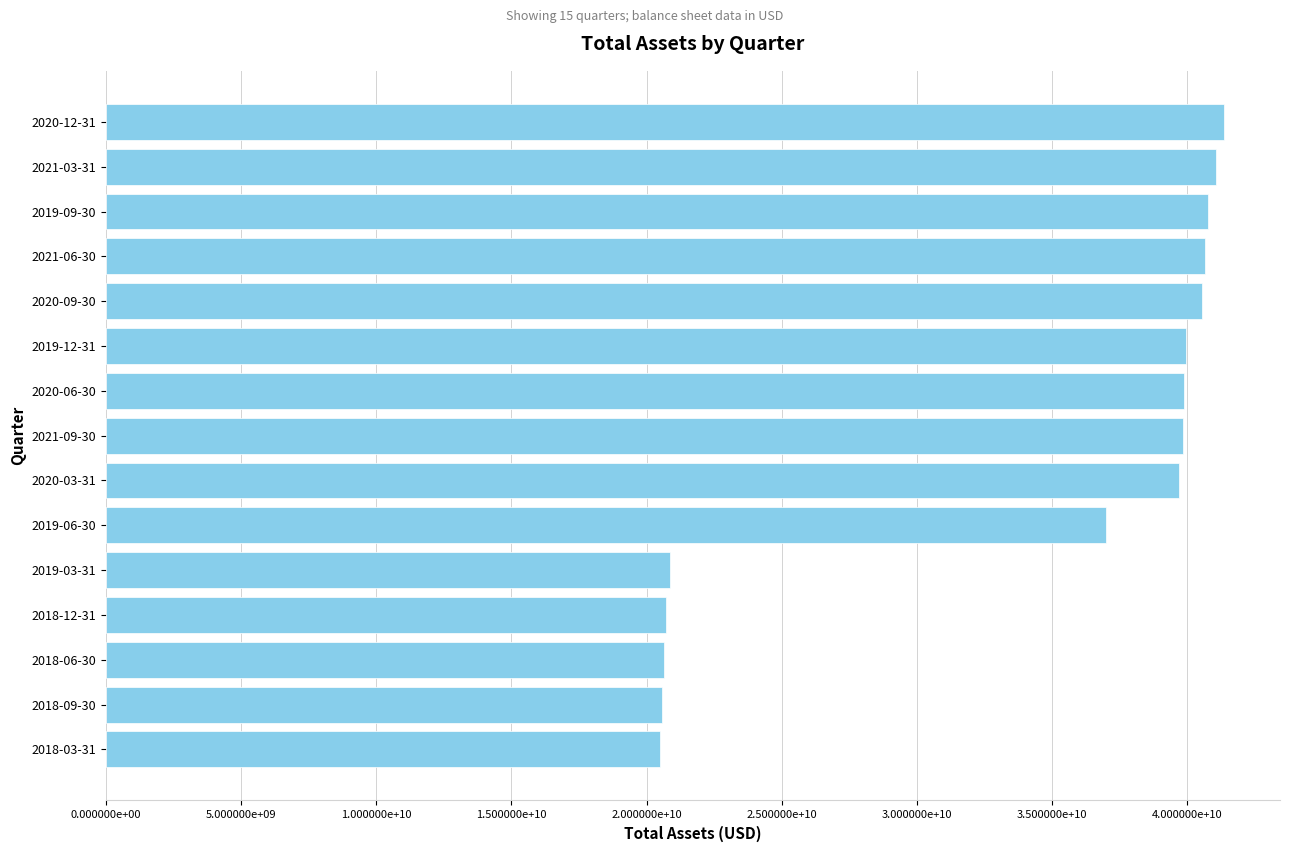

At which label is the value closest to 30926000000?

2019-06-30